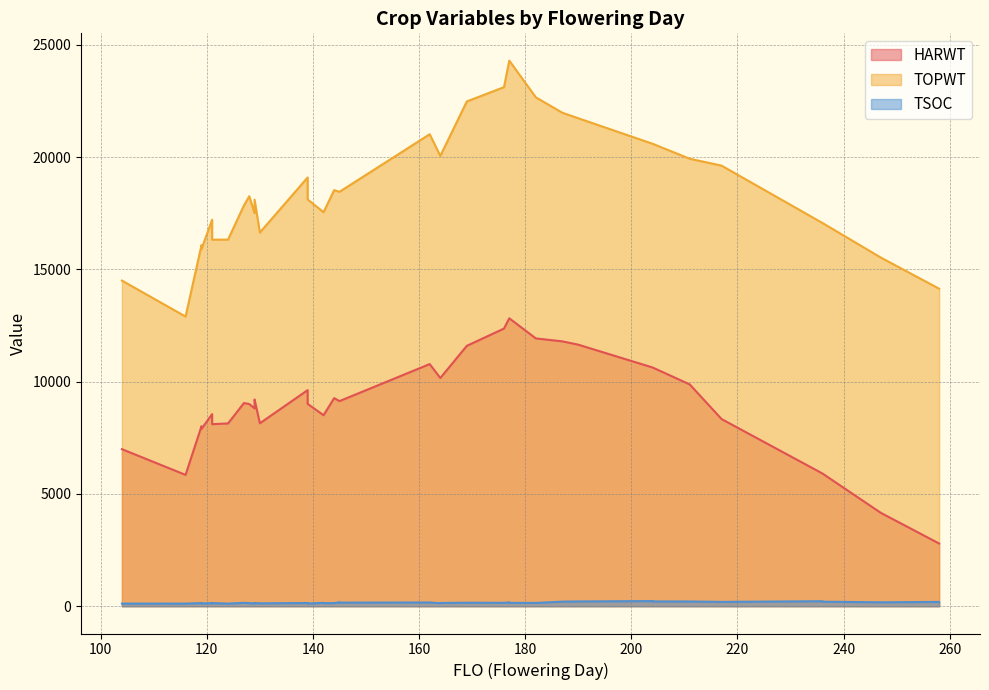

What are all the series names shown in the legend?

HARWT, TOPWT, TSOC